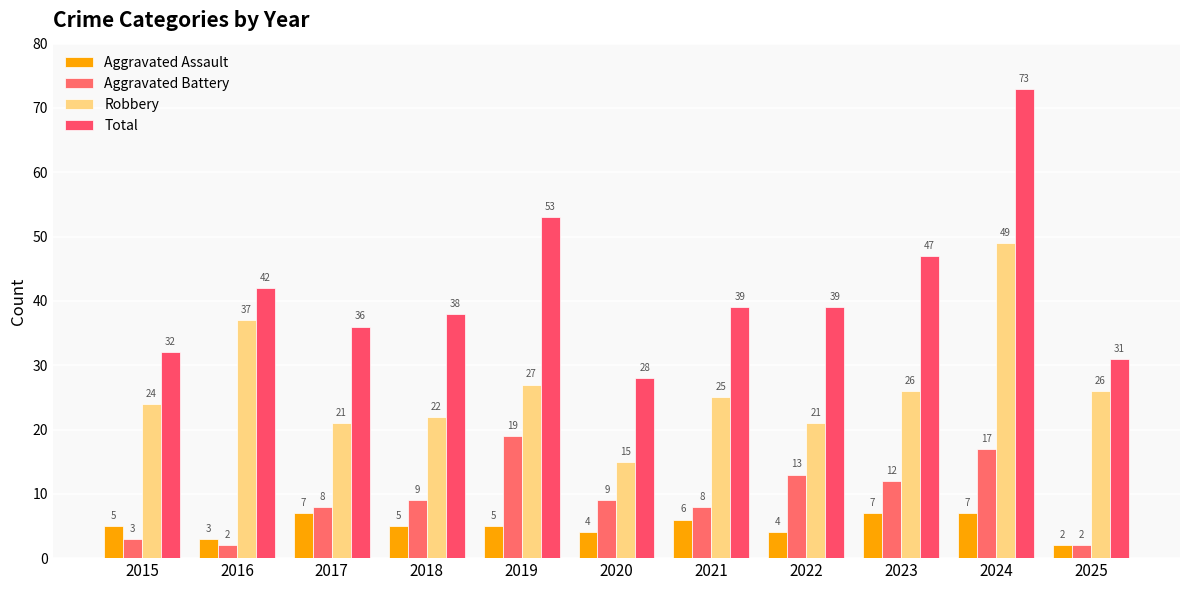

What is the sum of all Robbery values?

293